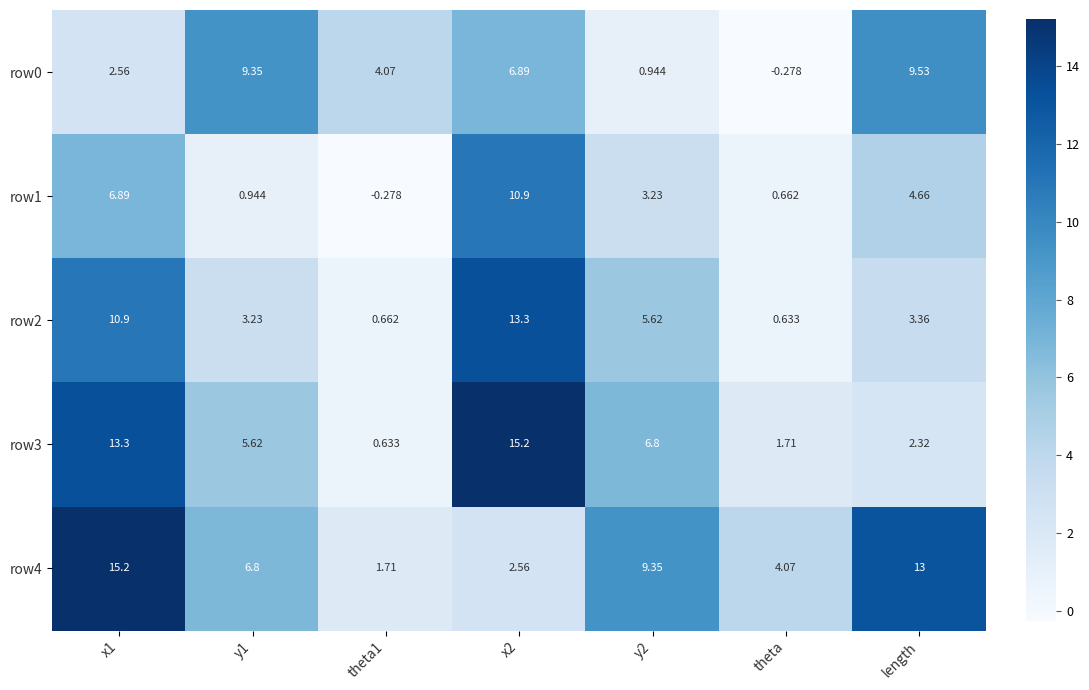

At which label does row0 reach its minimum?

theta